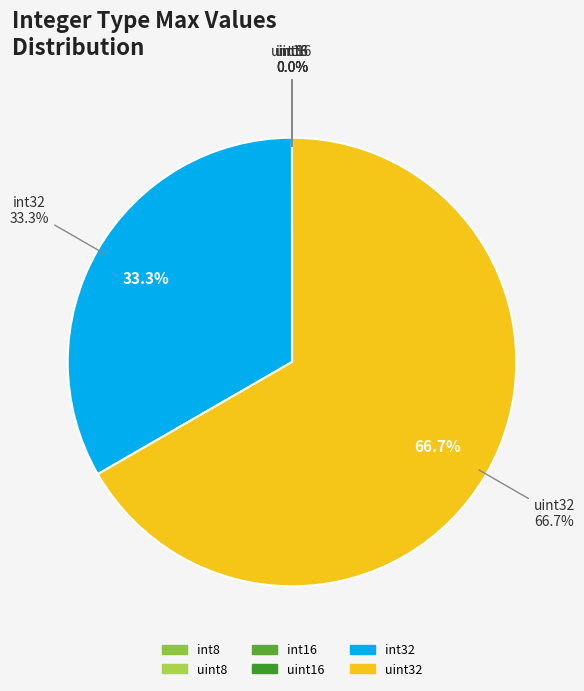

What portion of the pie excludes uint8?

100.0%